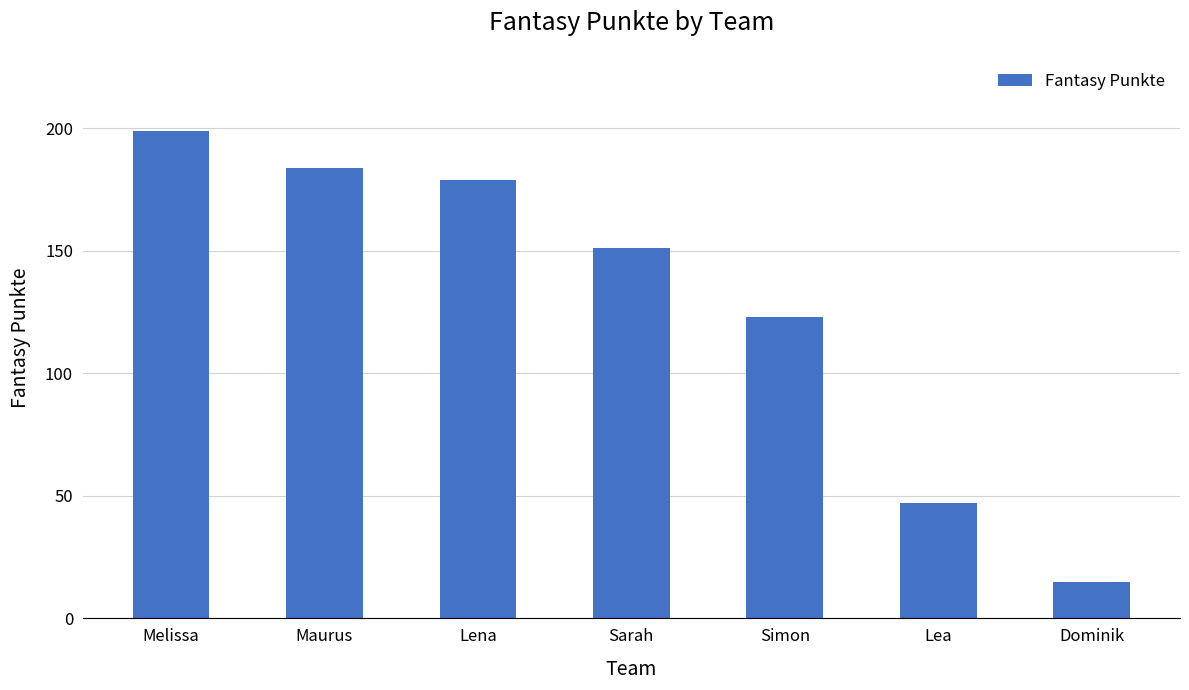

Count the number of categories in the chart.

7